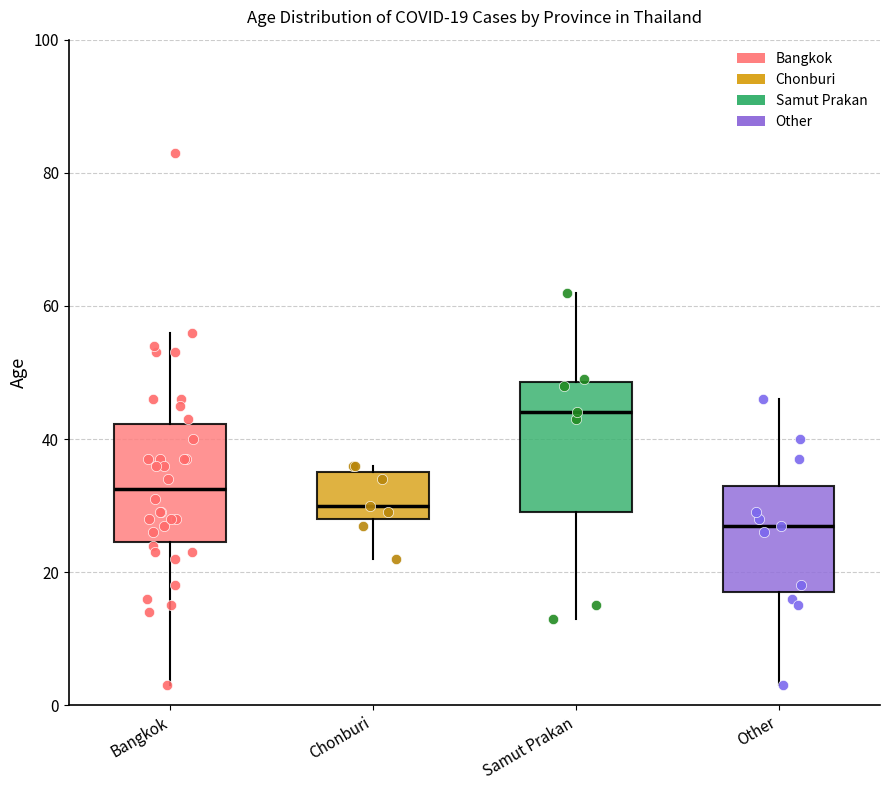

Which box's median line is the lowest?

Other